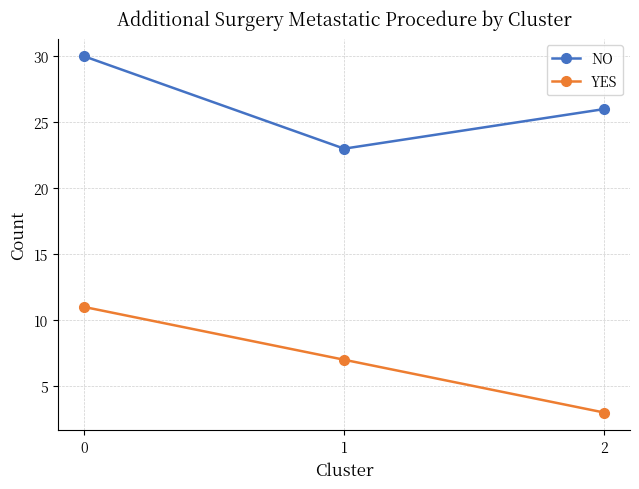

Is it true that NO equals 23 at 1?

True